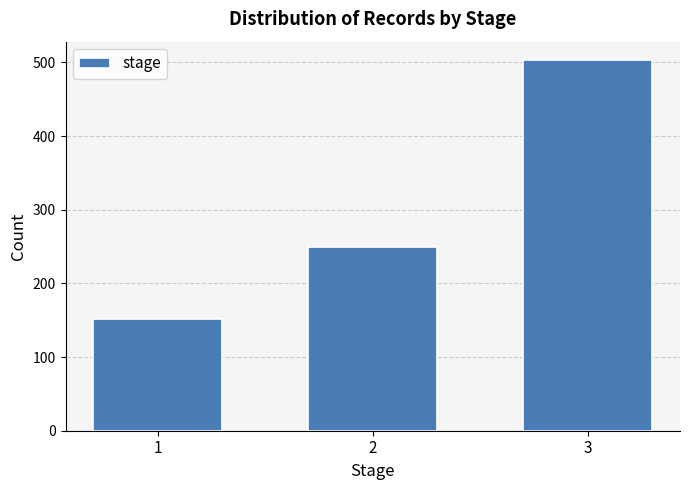

Reading left to right, transcribe all the data shown in this chart.

151	250	503